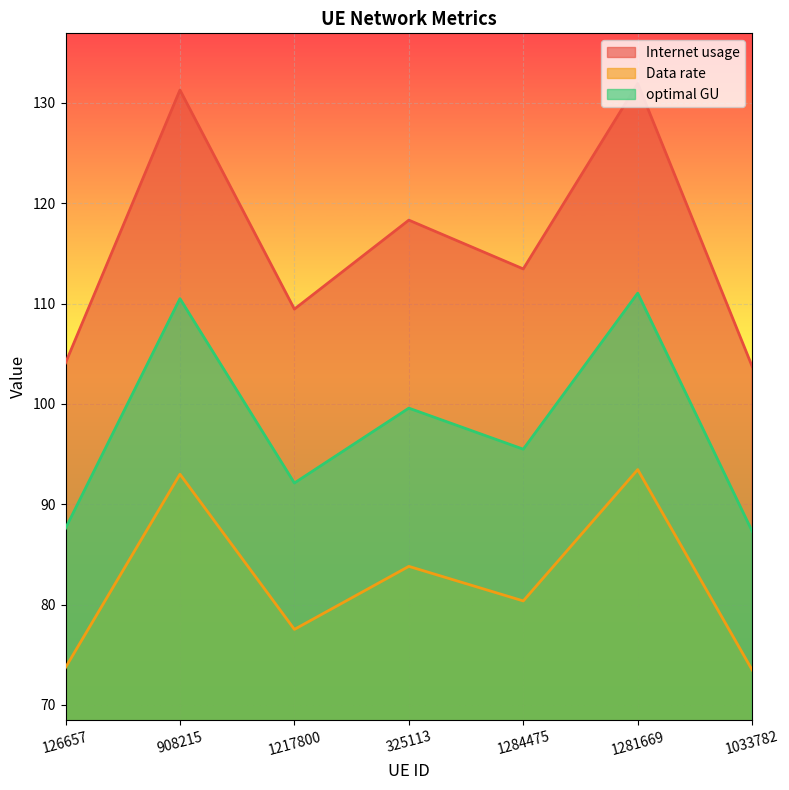

What position from the left is 1281669?

6